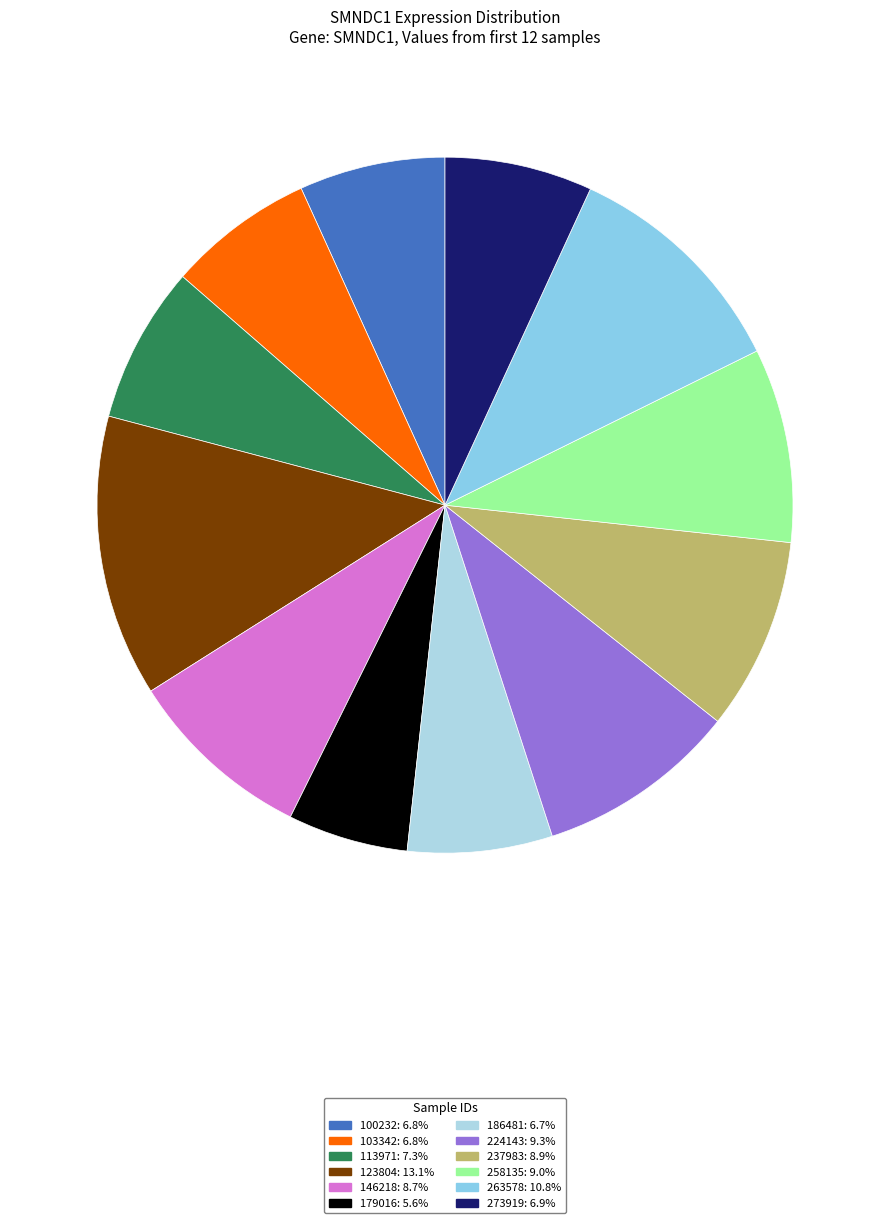

True or false: 179016 accounts for 6% of the total.

True